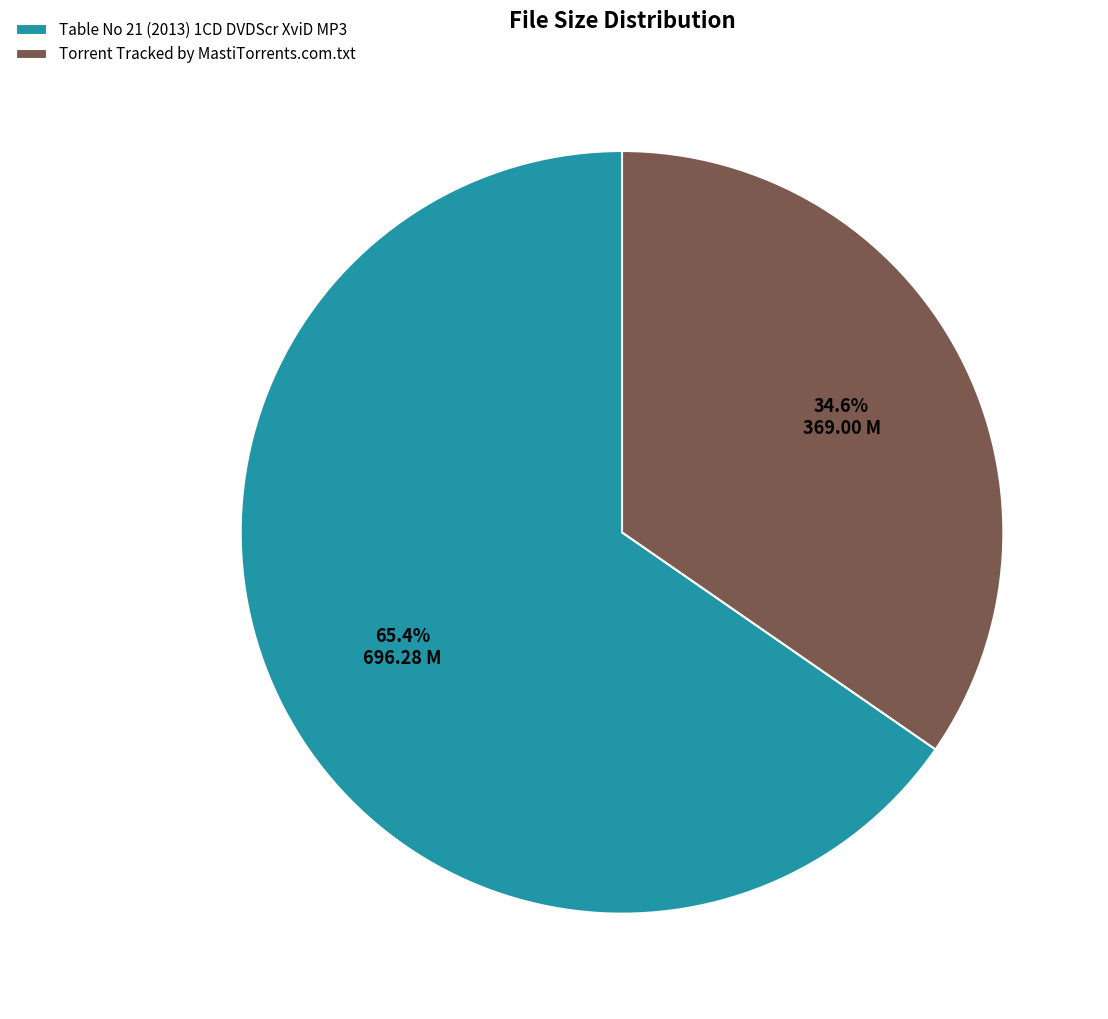

To the nearest percent, what is the difference between the largest and smallest slice percentages?

31%